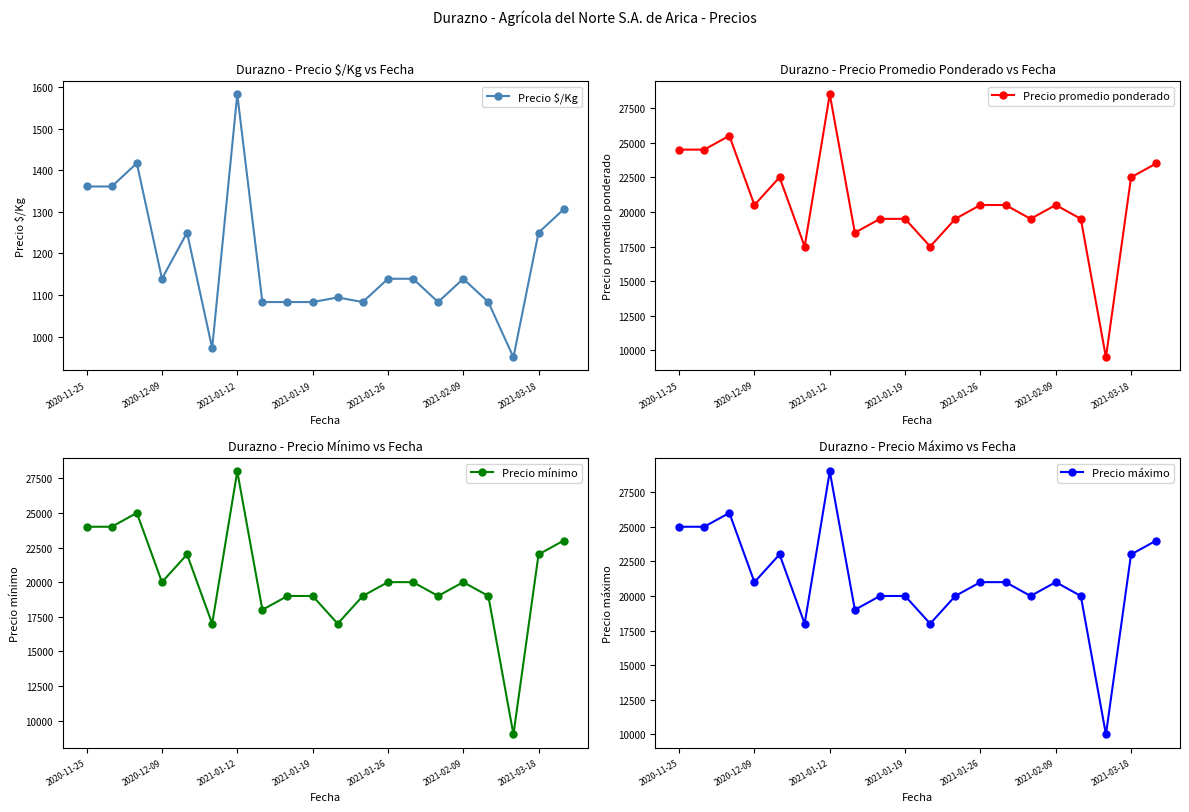

How many interior local peaks does the Precio $/Kg series have?

5